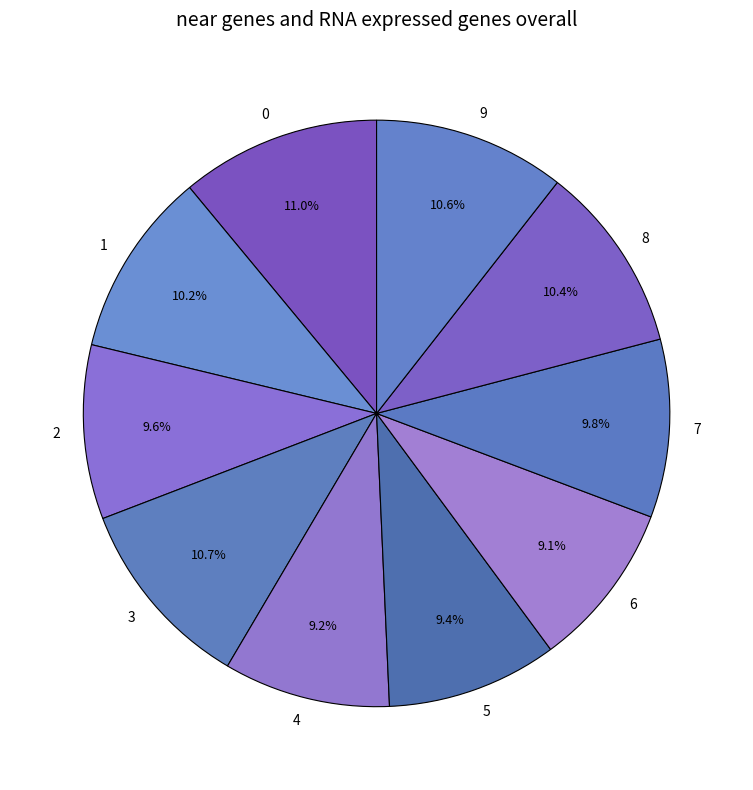

Is it true that 3 is 18% of the pie?

False